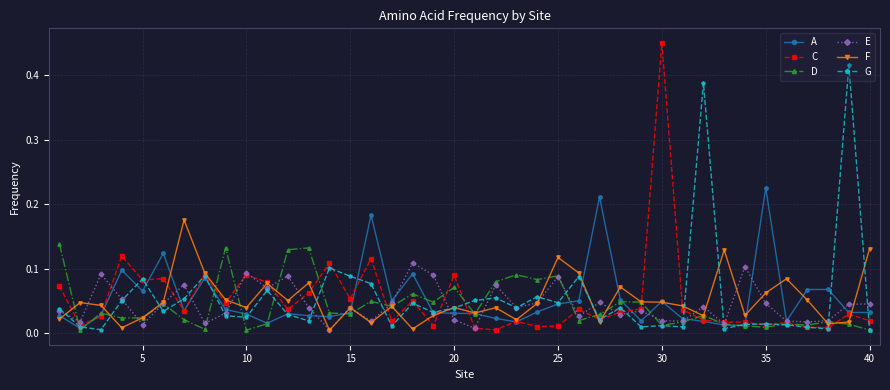

At how many categories does at least one series exceed 0?

40